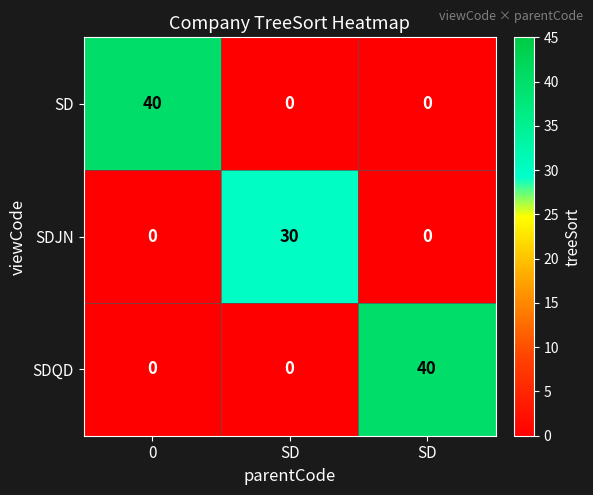

Which label corresponds to the smallest value in the chart?

SD